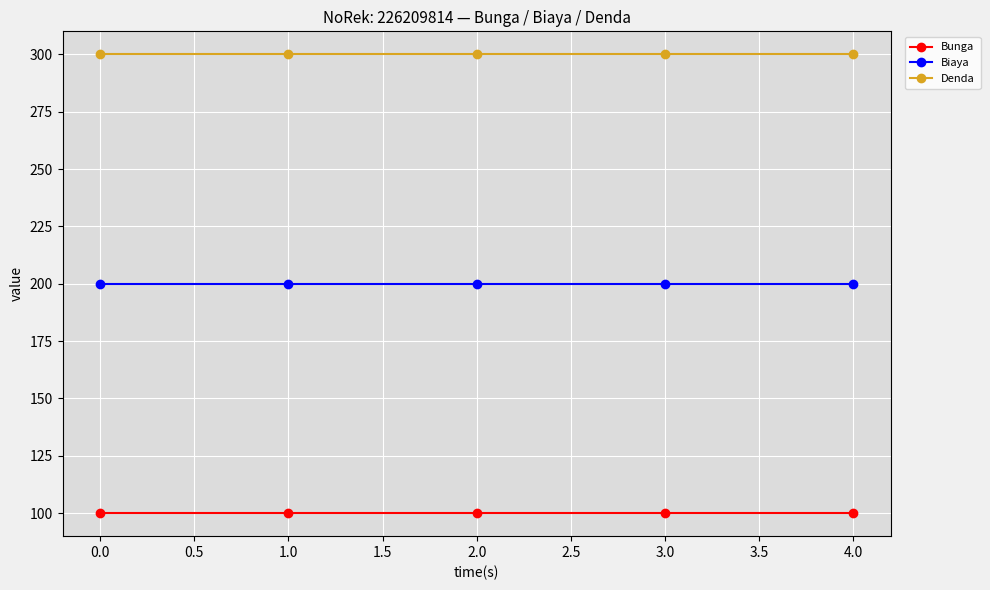

At how many categories does at least one series exceed 225?

5